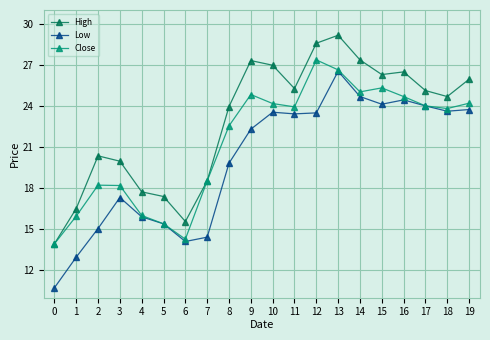

Where is the first local maximum for Low?

3